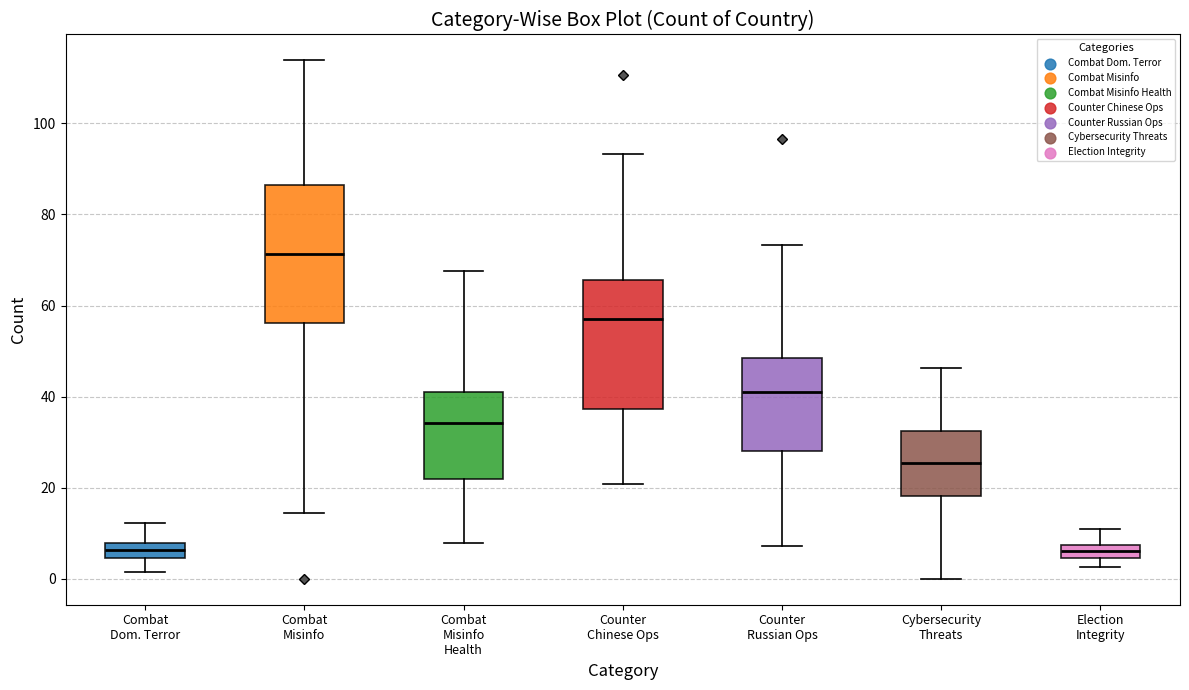

Which box's median line is the highest?

Combat Misinfo